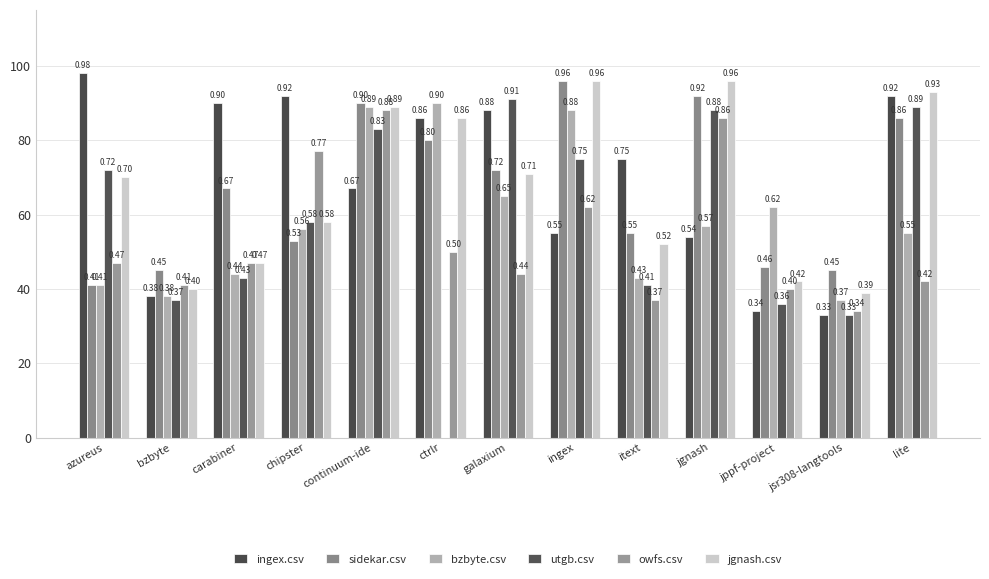

At which label does ingex.csv reach its minimum?

jsr308-langtools